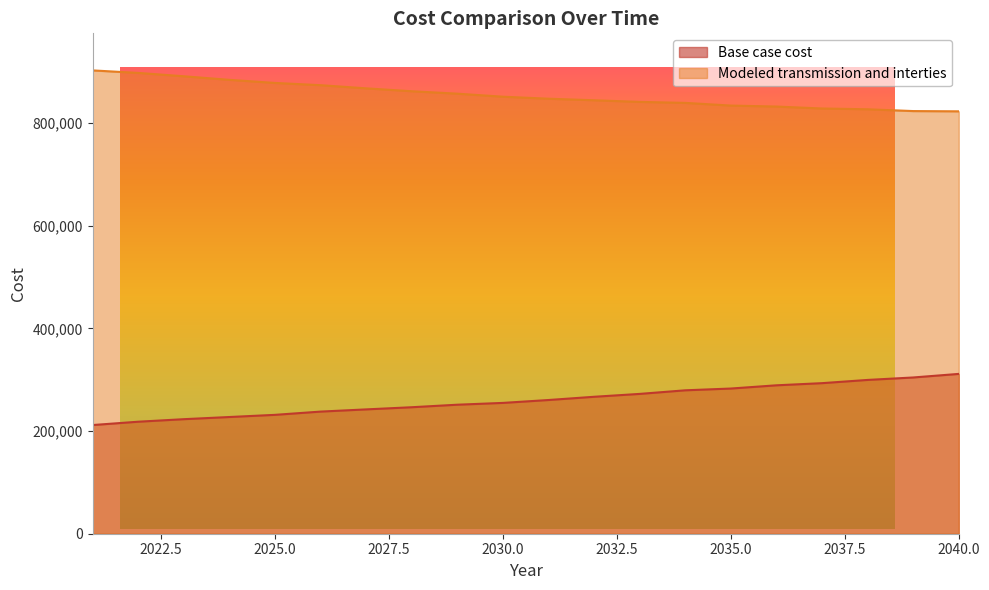

Reading right to left, transcribe all the data shown in this chart.

Base case cost: 311309.3	304344.9	299561.7	293277.1	289087.5	282803.0	279346.5	272345.3	266744.4	260443.3	254809.3	251299.6	246385.9	242174.2	237881.6	231547.5	227324.7	223102.0	218175.4	211688.8
Modeled transmission and interties: 822783.9	823273.1	826768.5	828292.4	832082.4	833983.4	839209.0	841138.9	844318.9	847358.6	851255.4	857156.0	861888.1	867547.7	873690.2	878067.5	884095.1	891069.9	897605.7	902494.5